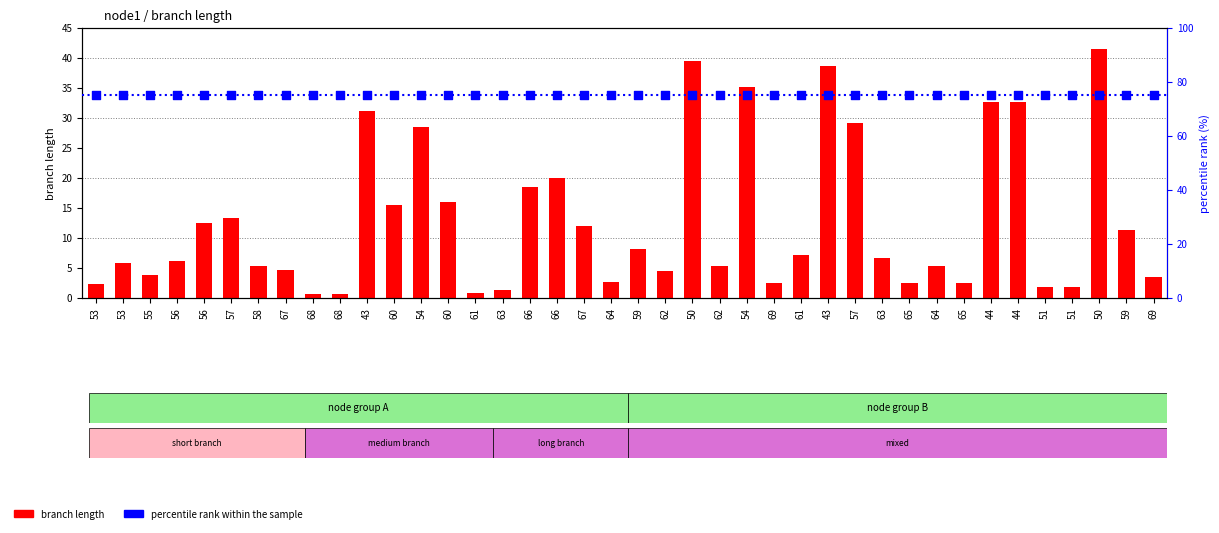

At which category is the sum across all series the highest?

50